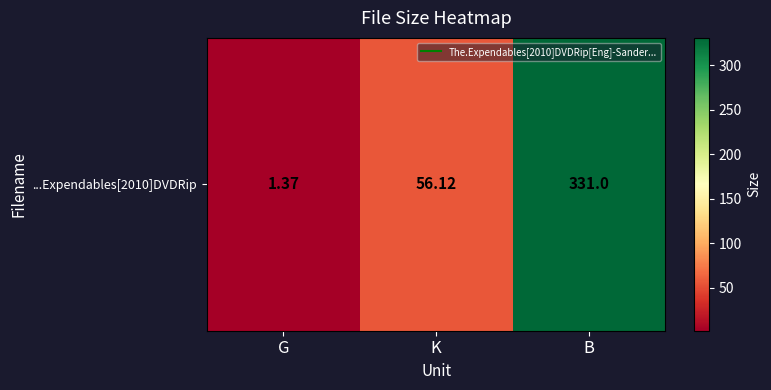

Reading left to right, extract all data points from this chart.

1.4	56.1	331.0